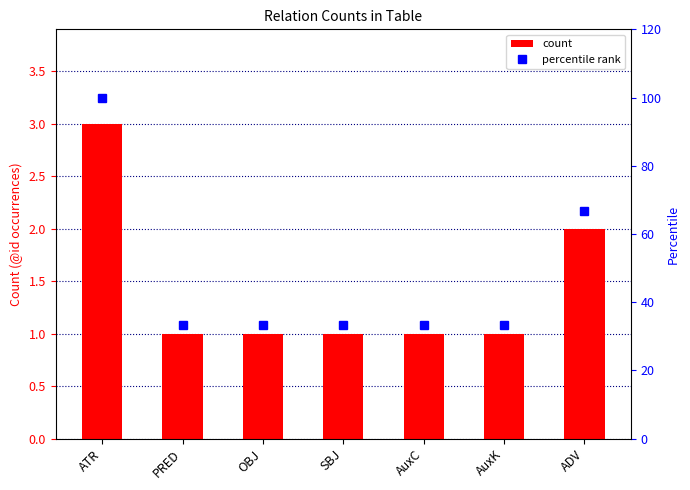

What is the label of the 1st bar from the left?

ATR